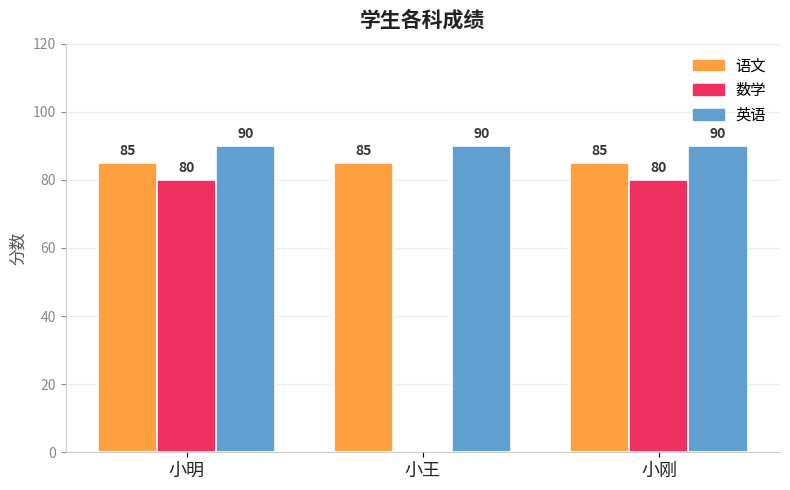

What is the maximum value for 数学?

80